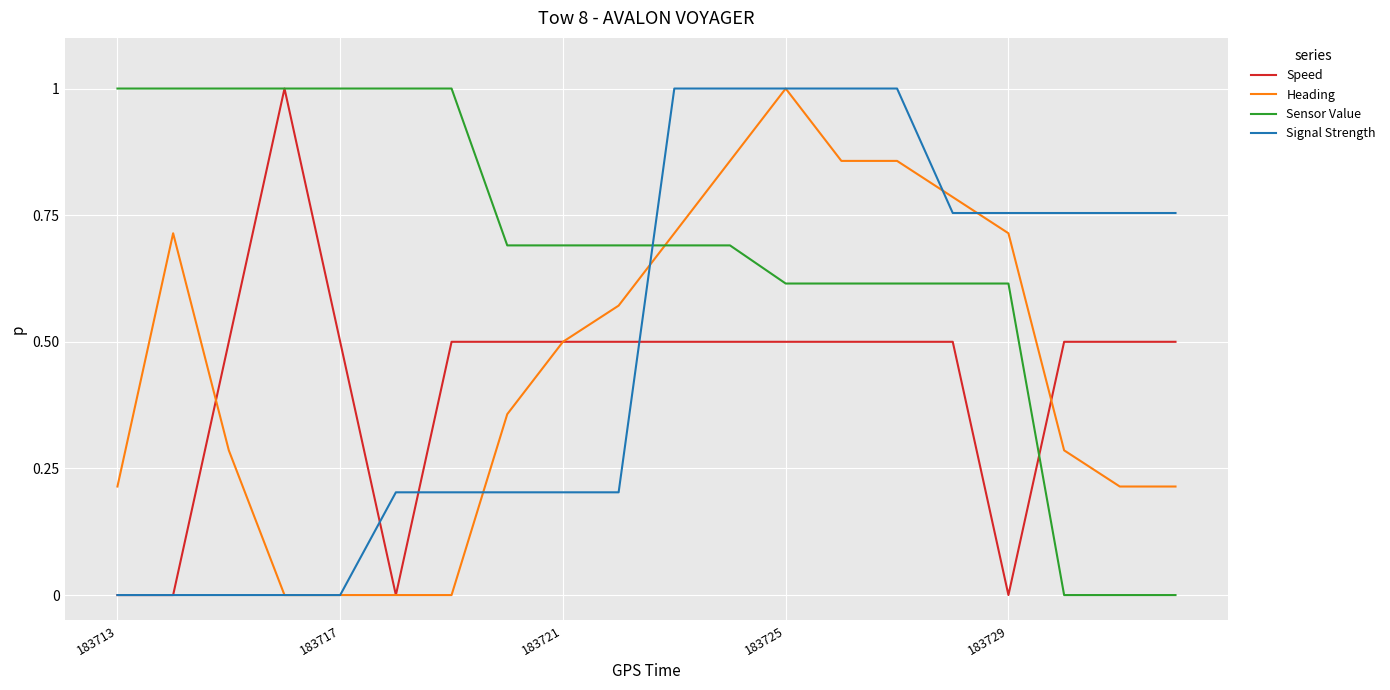

Which series has the largest total across all categories?

Sensor Value